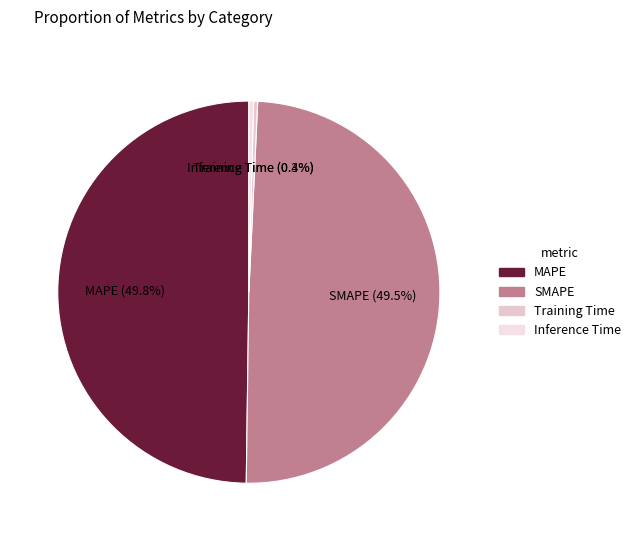

How many segments does this pie chart have?

4